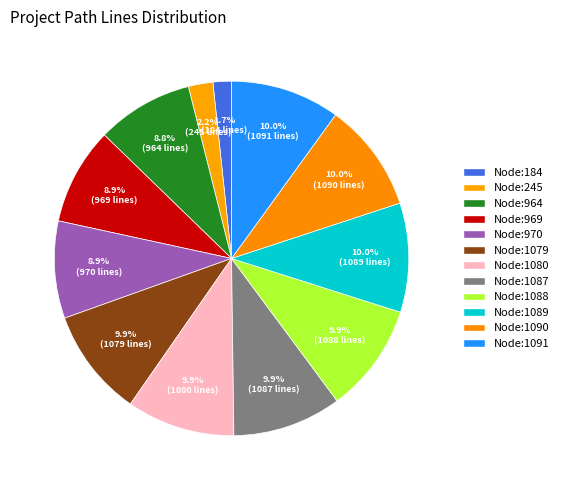

How many segments does this pie chart have?

12